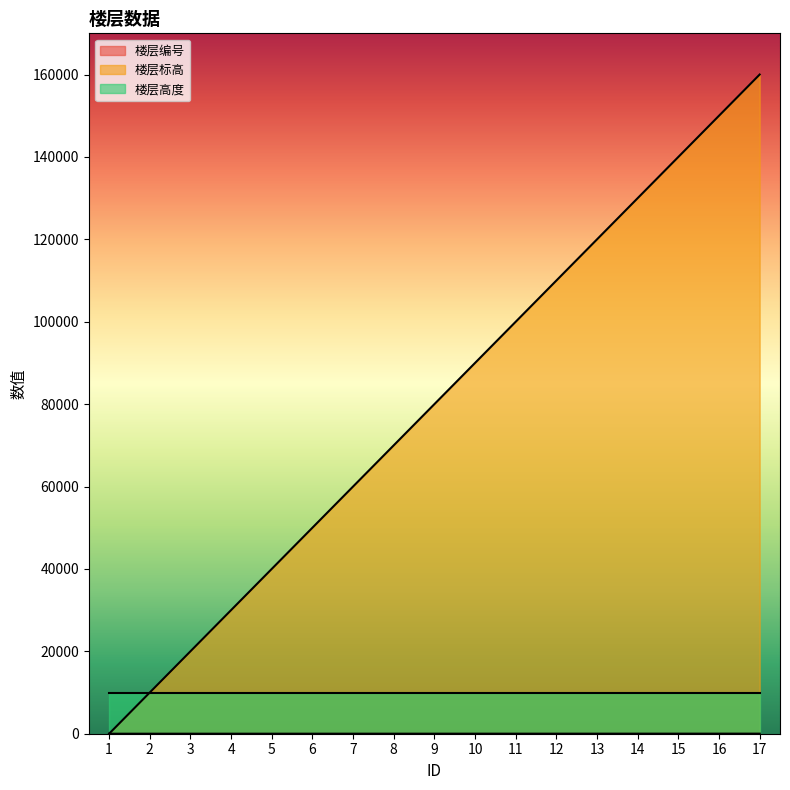

Where does the 楼层标高 series first go above 80000?

10